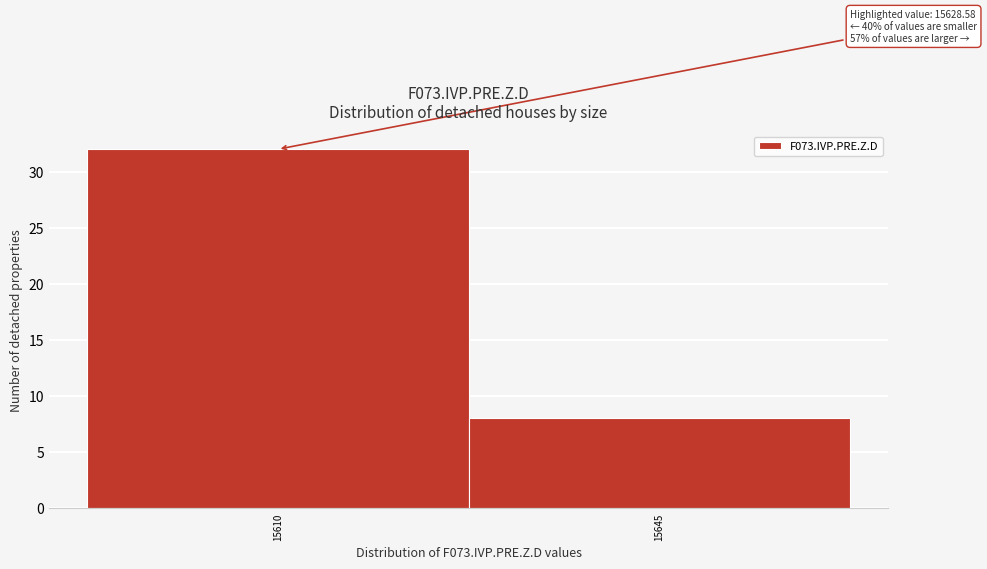

Reading left to right, extract all data points from this chart.

32	8